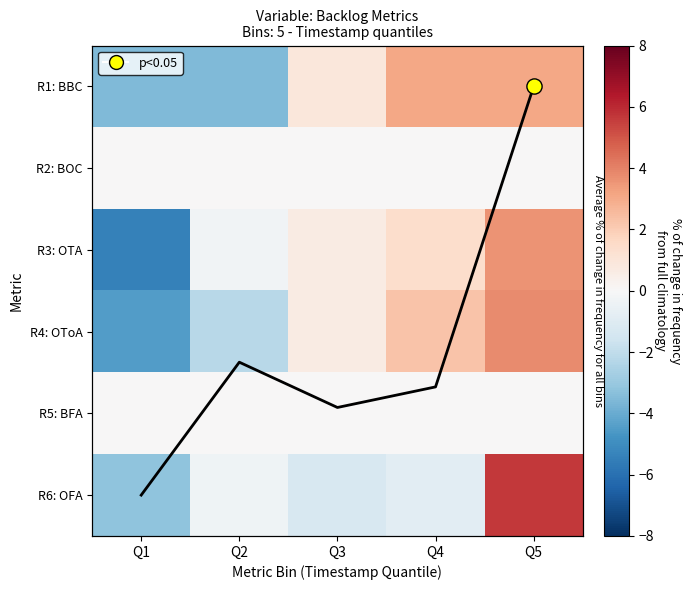

What is the difference between the maximum and second lowest values in the OrderFrequencyAvg (scaled) series?

3.9